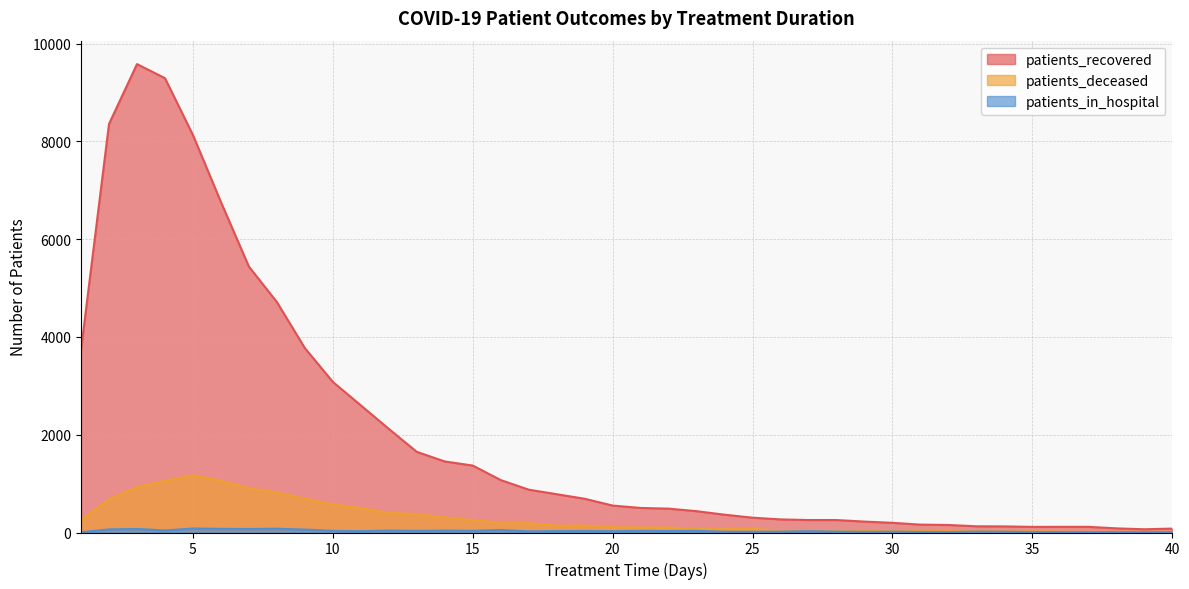

True or false: patients_in_hospital and patients_recovered intersect in this chart.

False